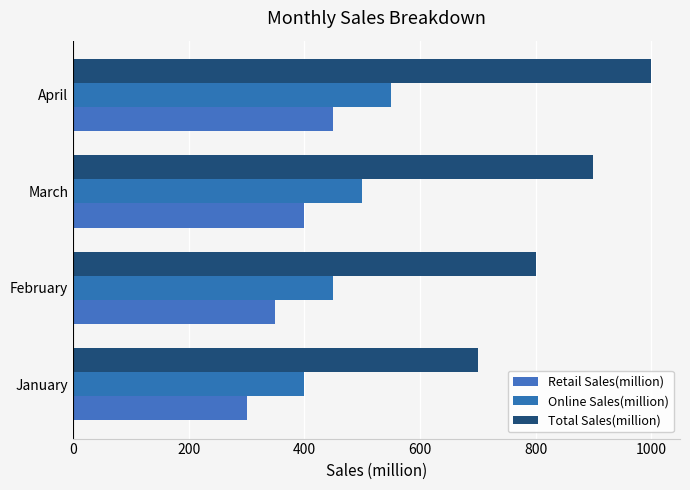

Which series has the largest range (max minus min)?

Total Sales(million)